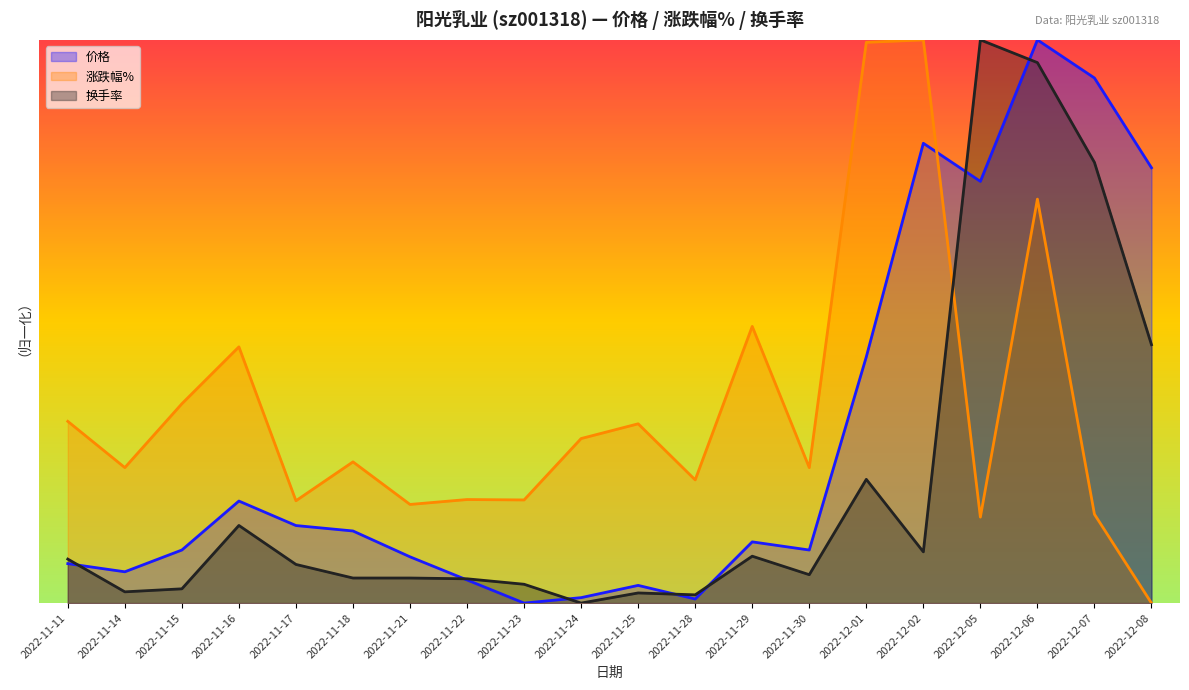

In 涨跌幅%, how many points are higher than both neighbors (excluding endpoints)?

7